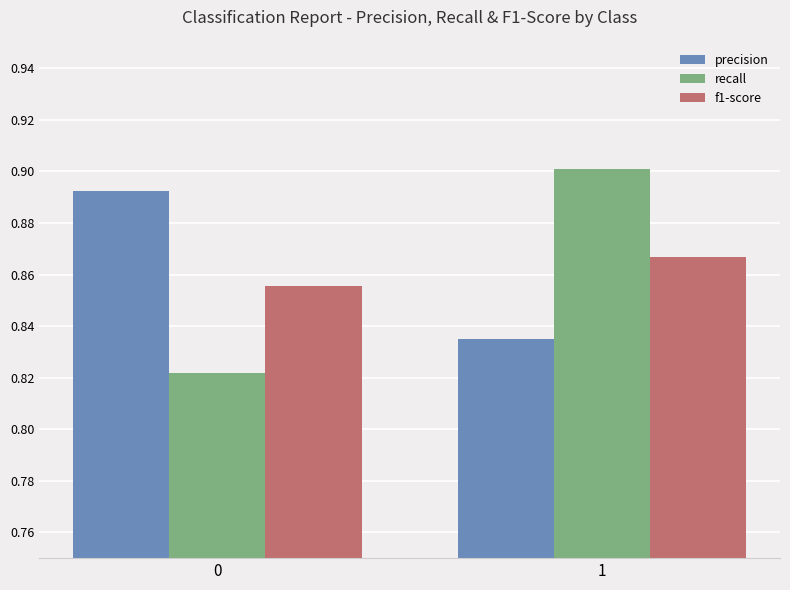

At 1, list the series in order from smallest to largest.

precision, f1-score, recall